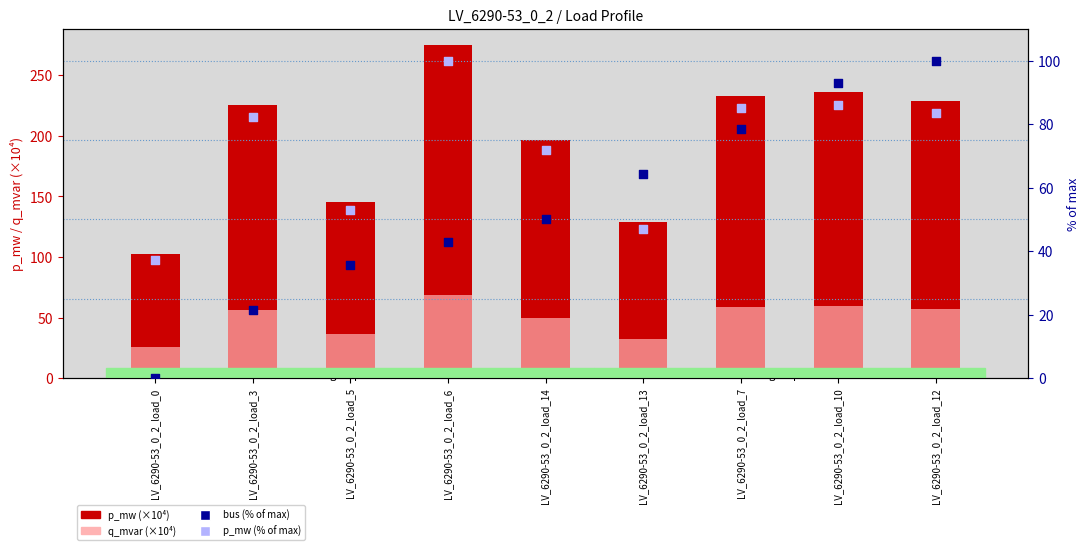

Which series reaches the minimum Y coordinate?

bus (% of max)